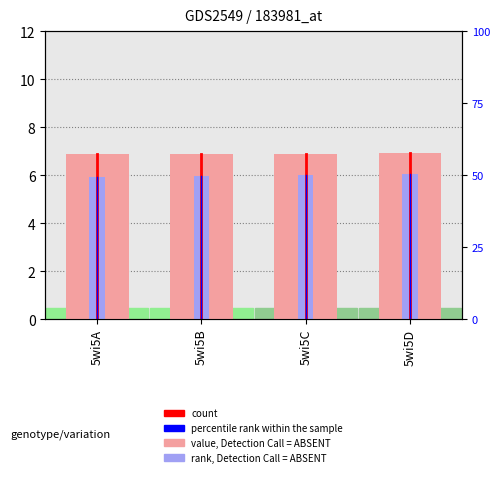

At how many categories does at least one series exceed 6?

4